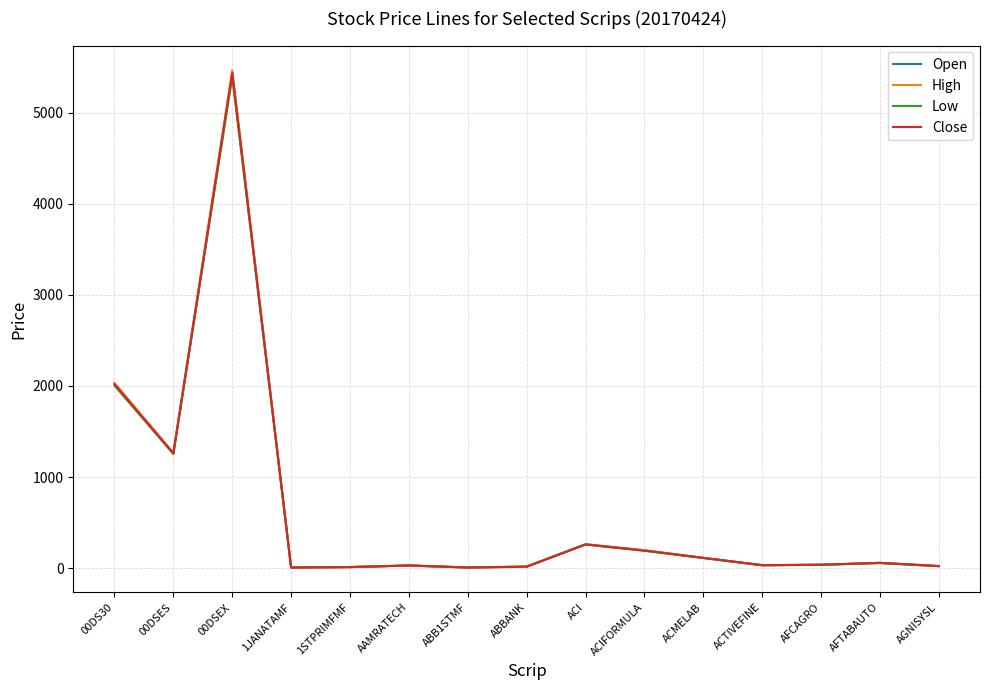

At which label does High first exceed 37?

00DS30